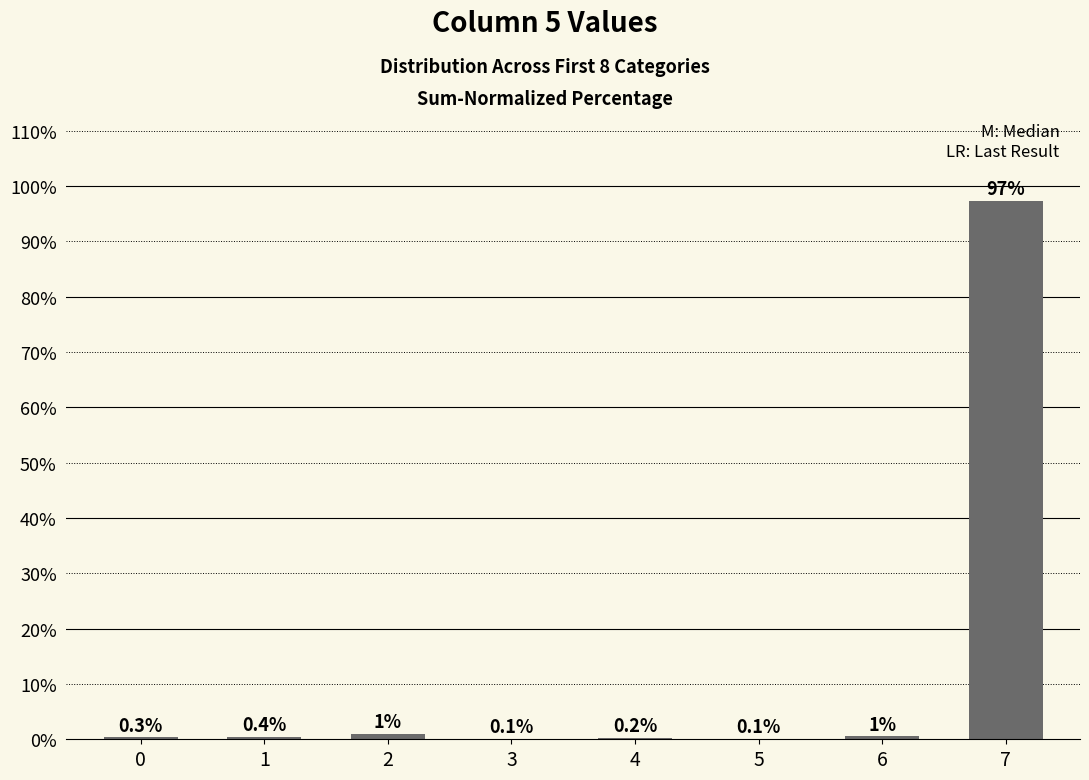

What is the sum of the values at 6 and 7?

97.8